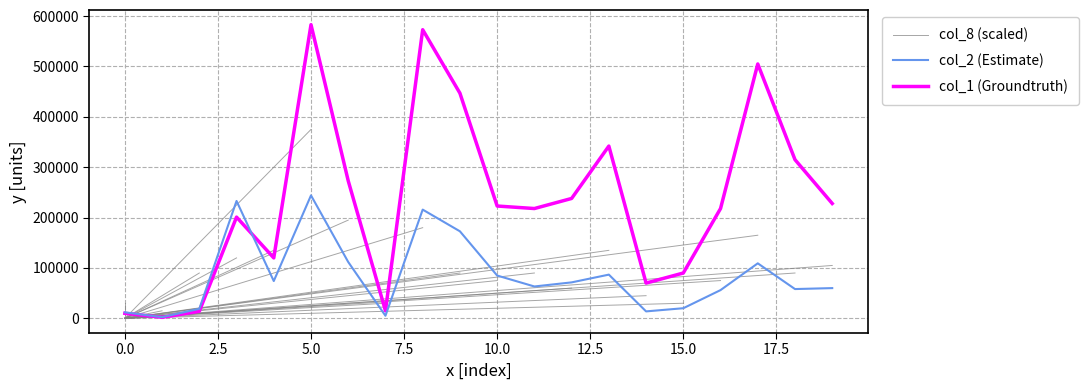

Which series has the largest range (max minus min)?

col_1